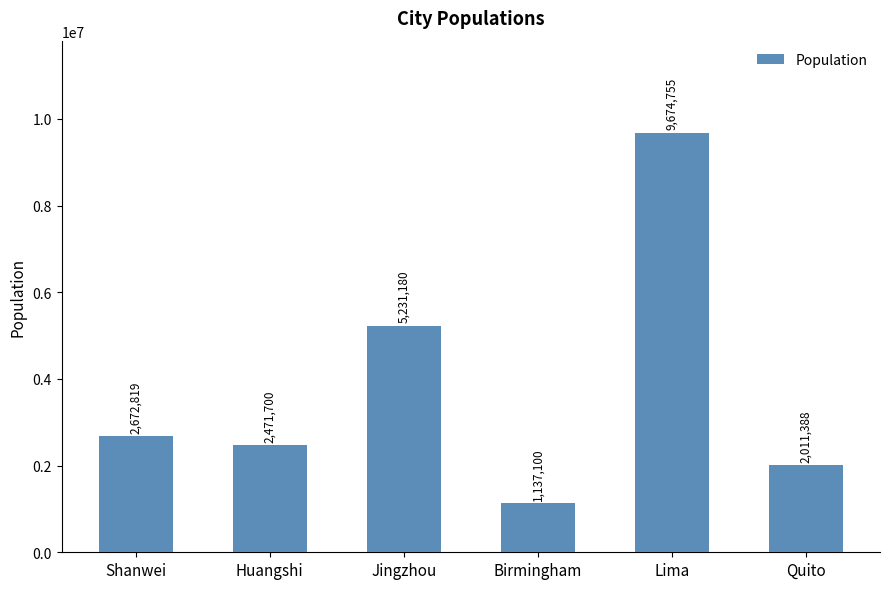

What is the minimum value shown in the chart?

1137100